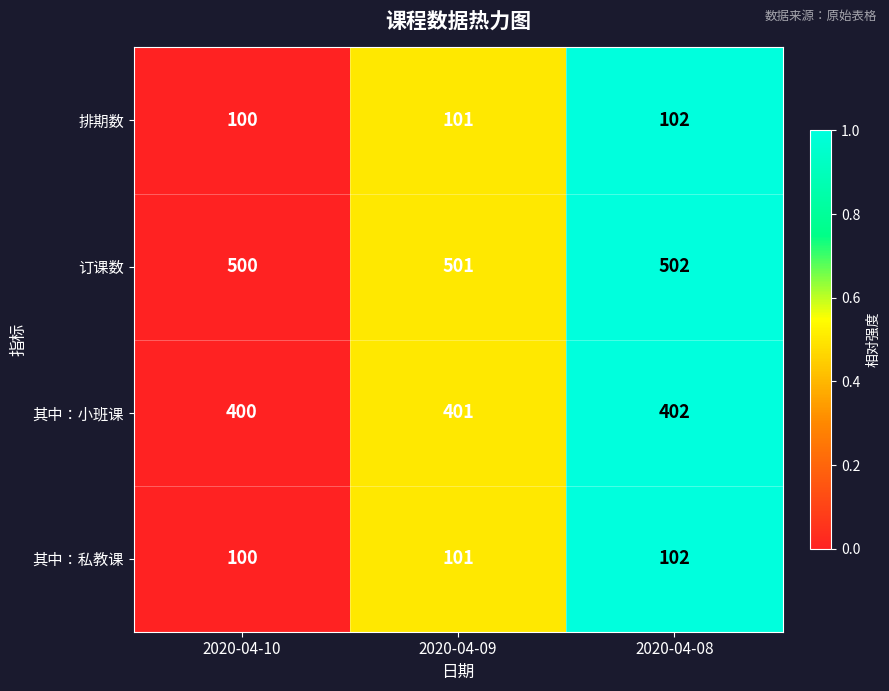

The 订课数 series shows 500 at 2020-04-10. True or false?

True